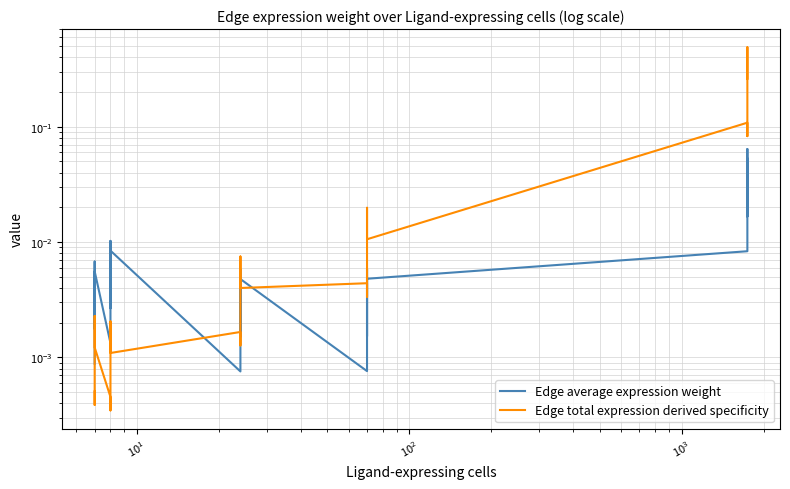

List the series in order of their overall mean, highest first.

Edge total expression derived specificity, Edge average expression weight